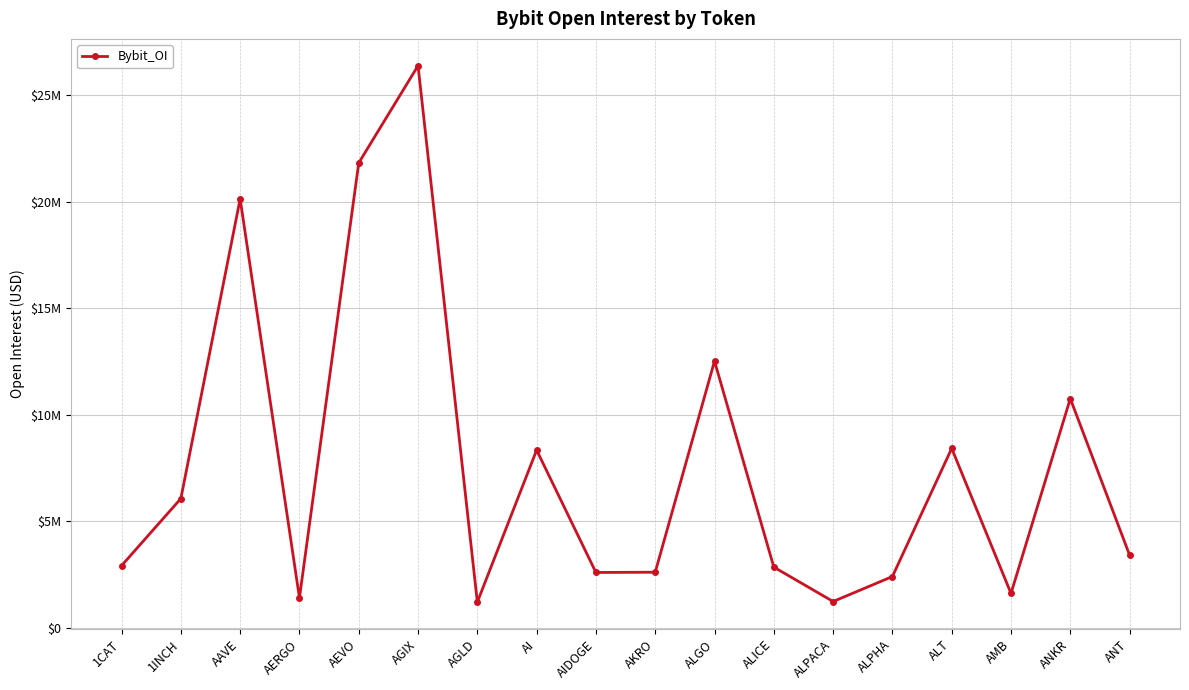

Is it true that the value at AGIX is 26395987?

True